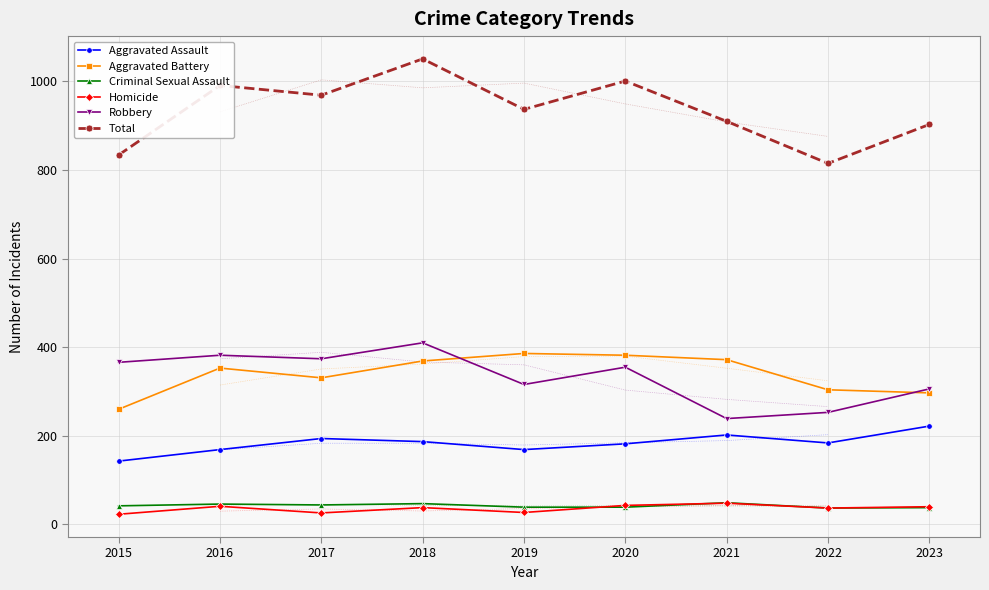

True or false: Robbery and Criminal Sexual Assault intersect in this chart.

False